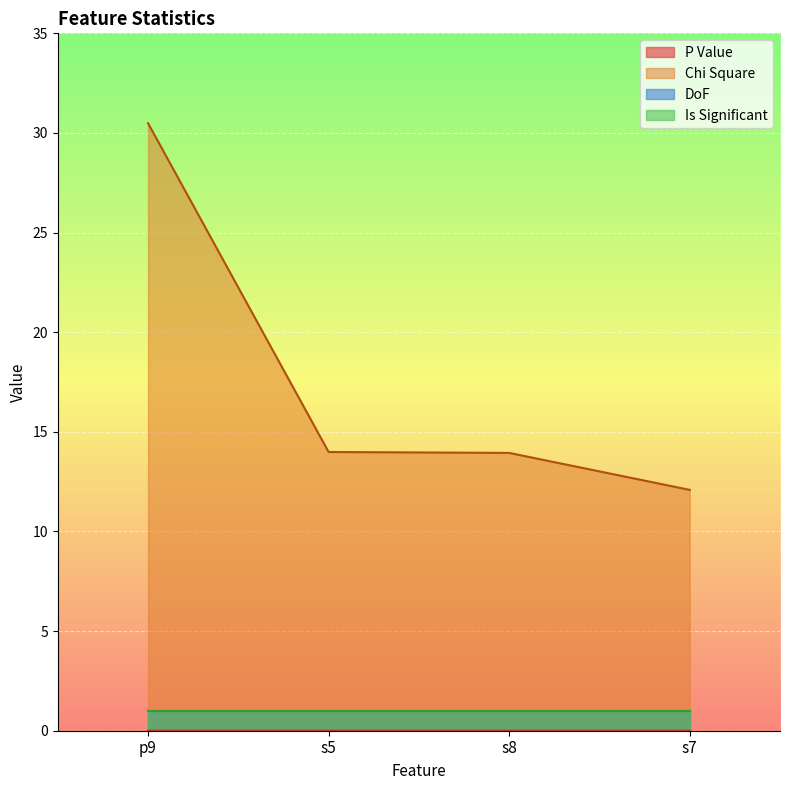

True or false: Chi Square and P Value cross at least once.

False